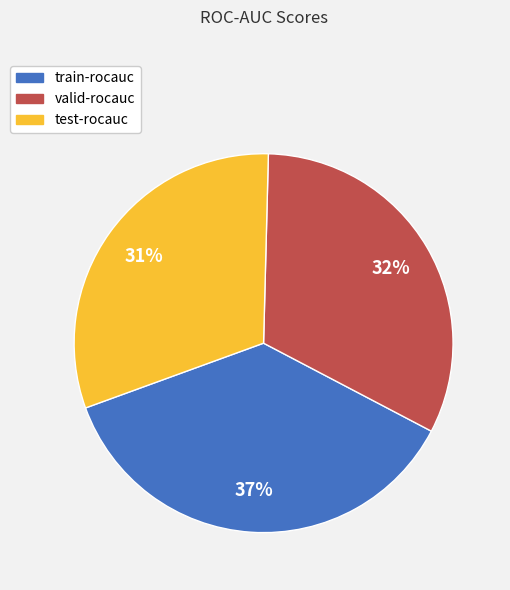

What percentage is the train-rocauc slice, to the nearest percent?

37%